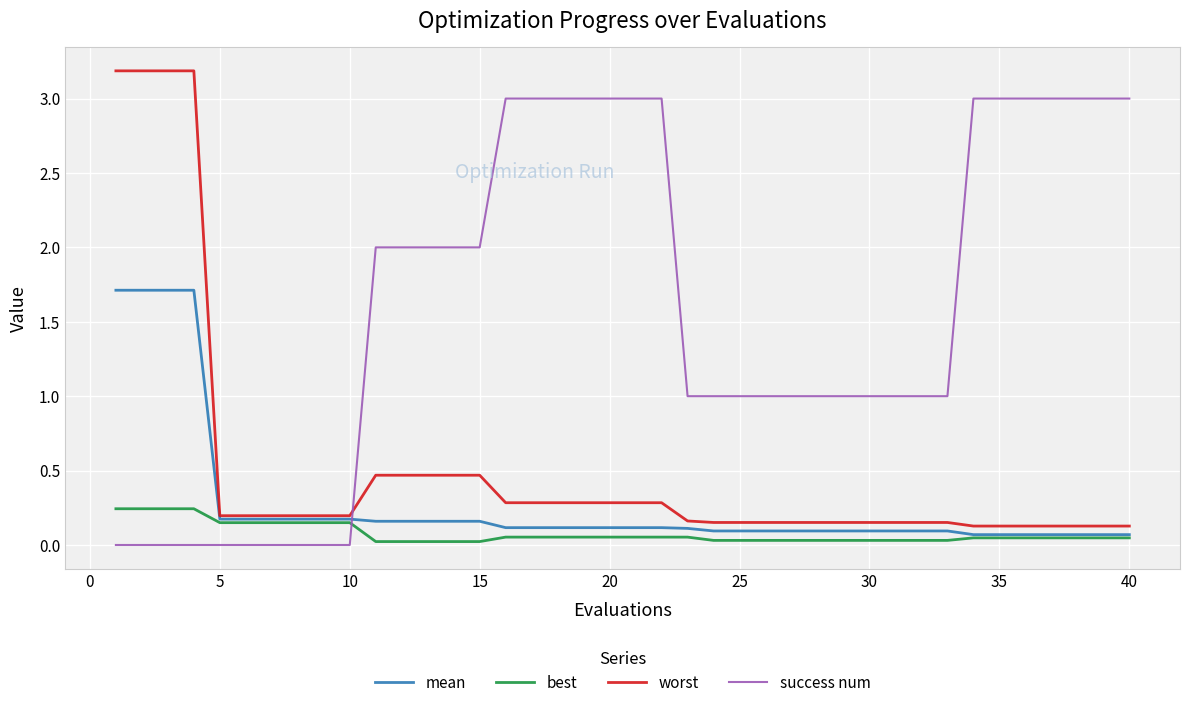

Which series has the largest total across all categories?

success num